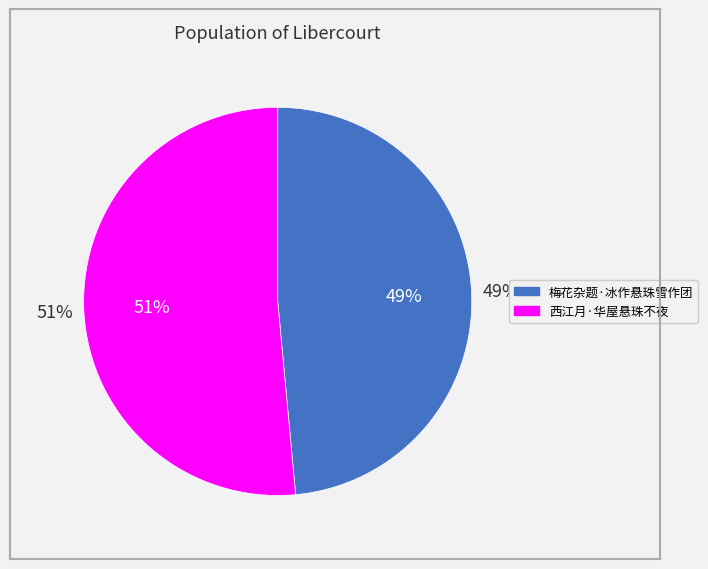

What percentage is NOT represented by 梅花杂题·冰作悬珠雪作团?

51.5%